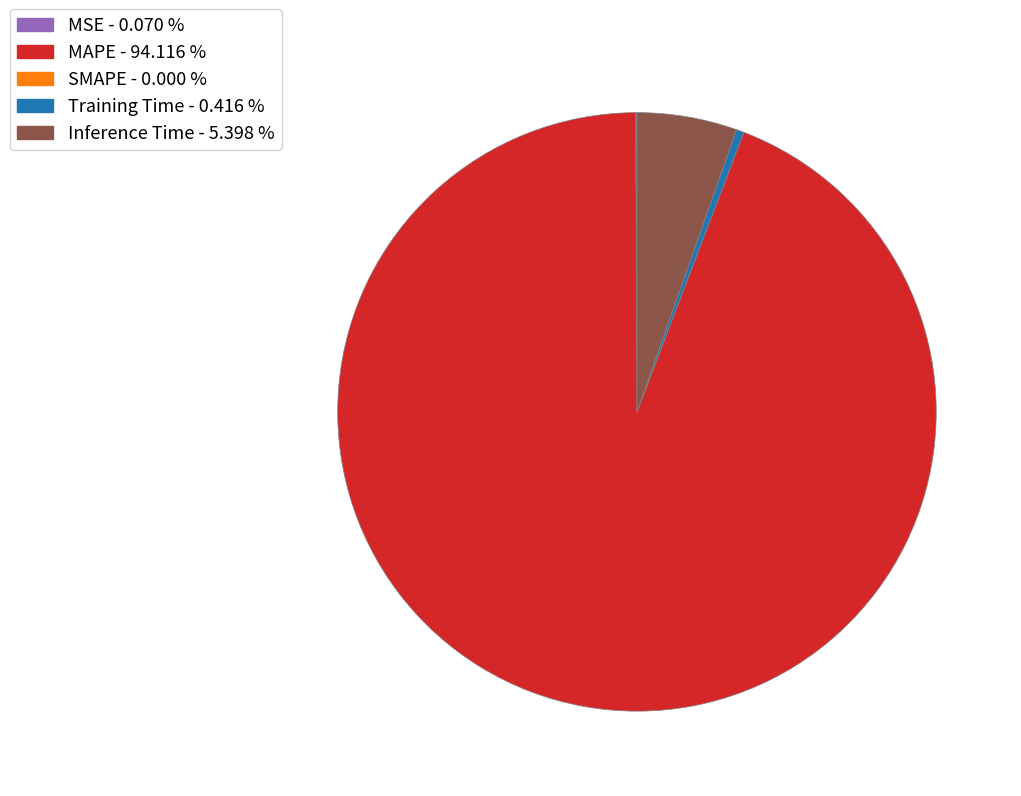

Is there any slice that represents more than half of the pie?

Yes